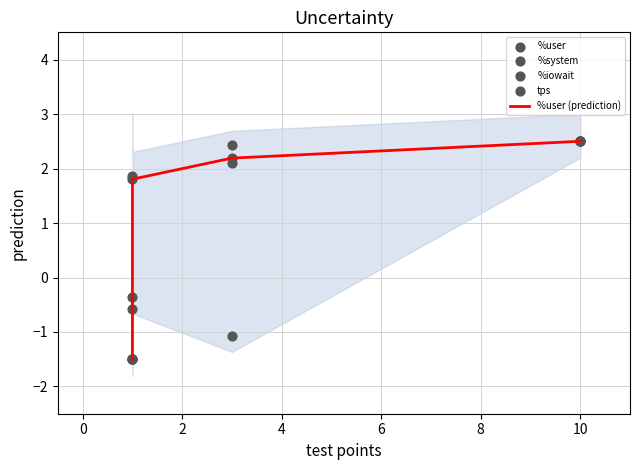

Which series has the largest total across all categories?

%user (prediction)